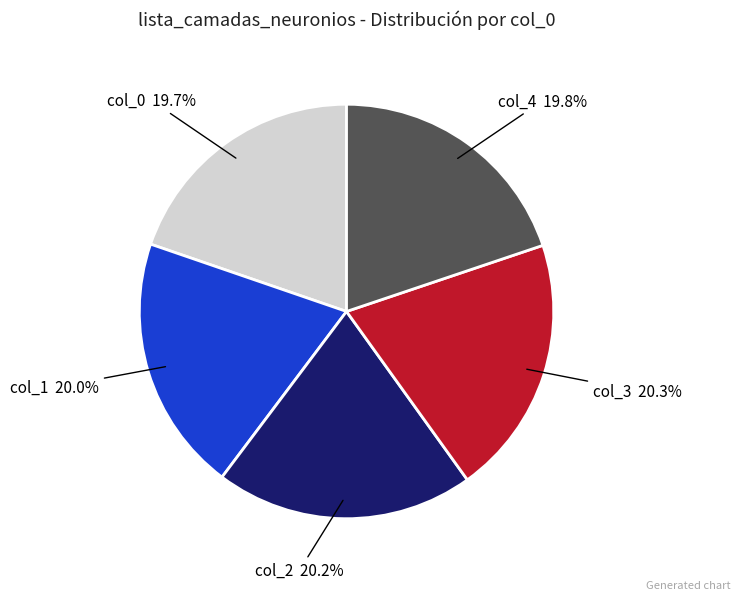

Is there a majority slice in this chart?

No